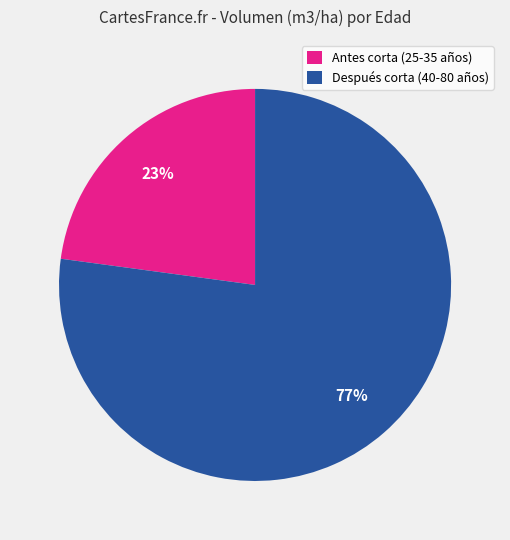

To the nearest percent, what is the difference between the largest and smallest slice percentages?

54%